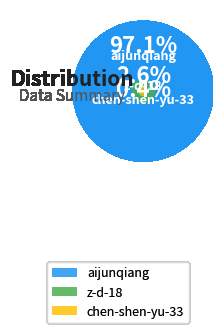

Between chen-shen-yu-33 and z-d-18, which is larger?

z-d-18